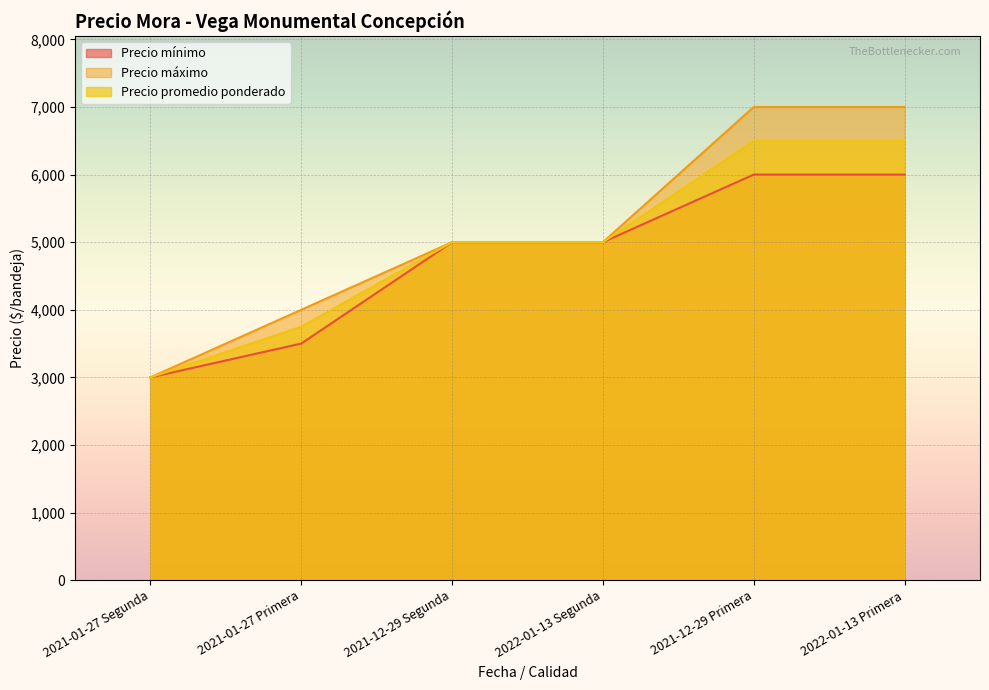

Reading left to right, what are all the values shown in this chart?

Precio mínimo: 2021-01-27 Segunda=3000	2021-01-27 Primera=3500	2021-12-29 Segunda=5000	2022-01-13 Segunda=5000	2021-12-29 Primera=6000	2022-01-13 Primera=6000
Precio máximo: 2021-01-27 Segunda=3000	2021-01-27 Primera=4000	2021-12-29 Segunda=5000	2022-01-13 Segunda=5000	2021-12-29 Primera=7000	2022-01-13 Primera=7000
Precio promedio ponderado: 2021-01-27 Segunda=3000	2021-01-27 Primera=3750	2021-12-29 Segunda=5000	2022-01-13 Segunda=5000	2021-12-29 Primera=6500	2022-01-13 Primera=6500